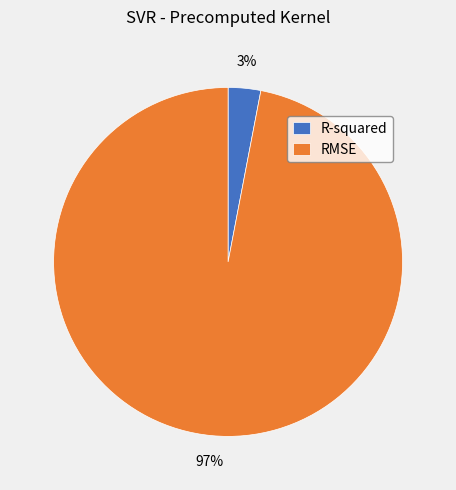

Is there a majority slice in this chart?

Yes